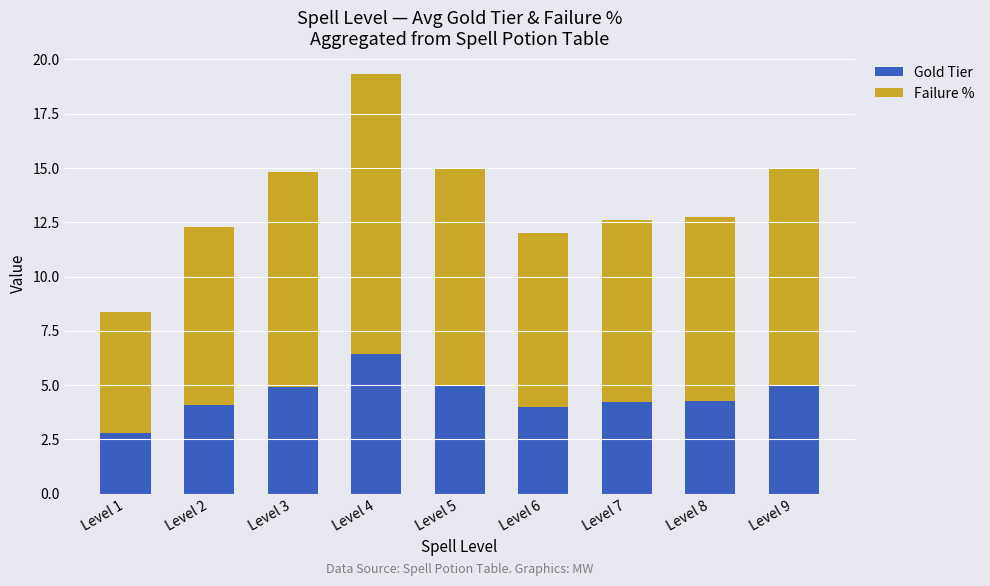

What are all the series names shown in the legend?

Gold Tier, Failure %